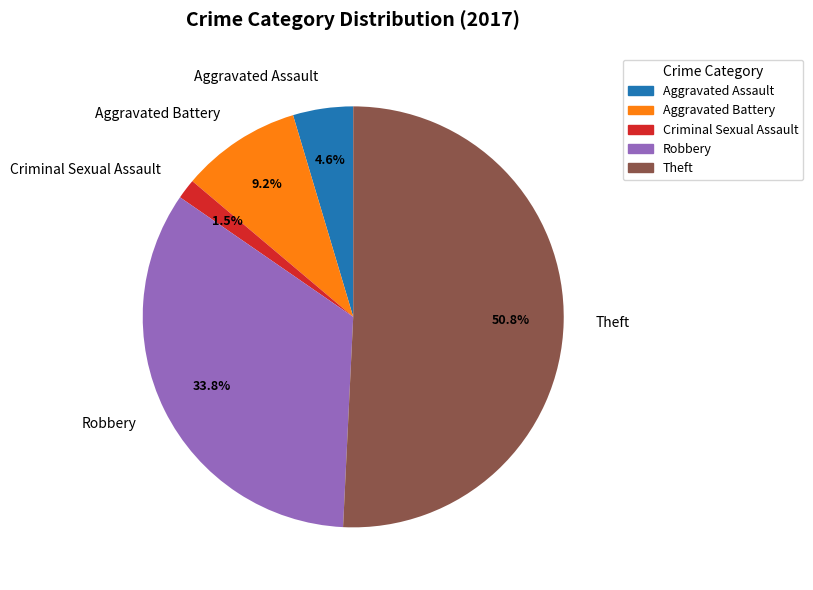

How many segments does this pie chart have?

5